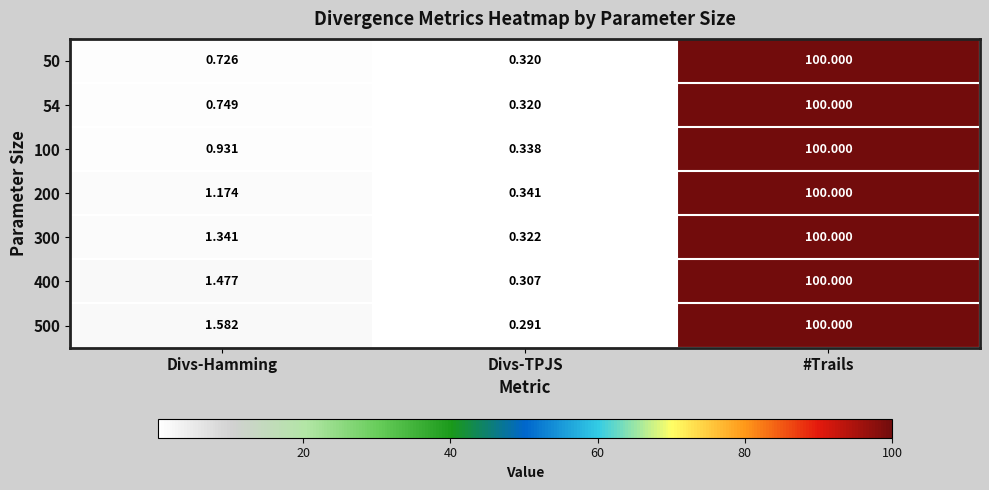

Is the value of 400 at #Trails greater than the value of 54 at Divs-TPJS?

Yes